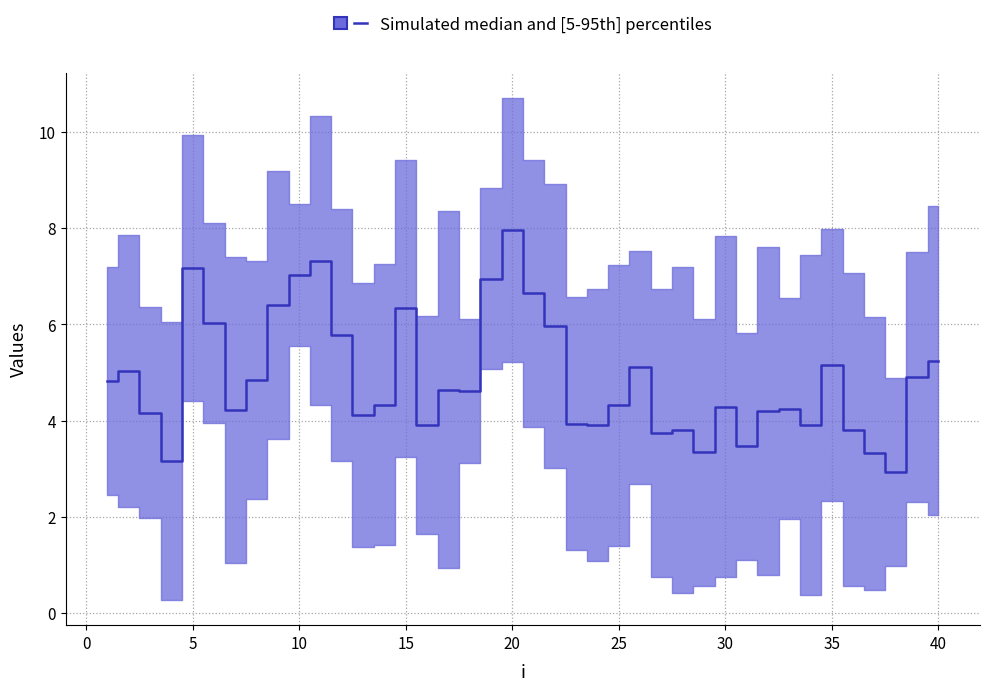

Which has a higher value, 36 or 27?

27